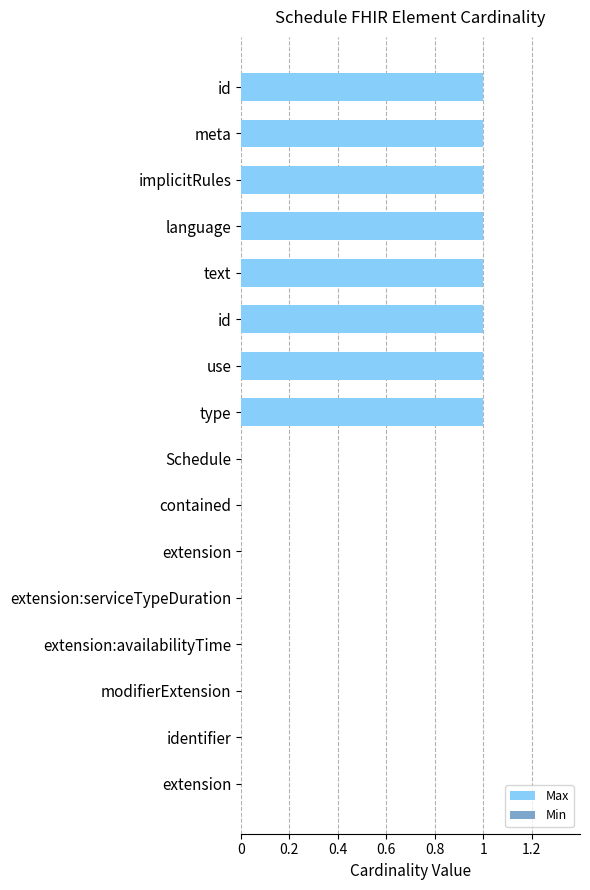

How many data points does each series have?

16